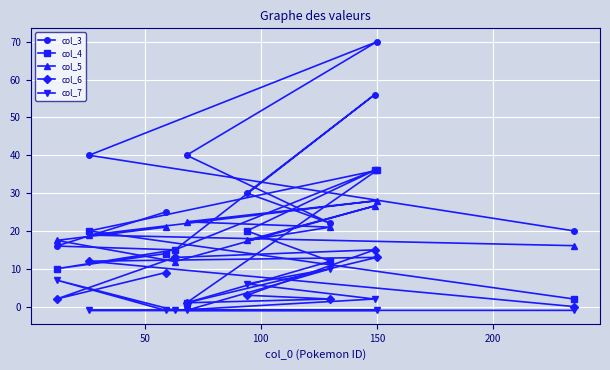

What is the value of the col_5 point at the 2nd from the left?

18.9